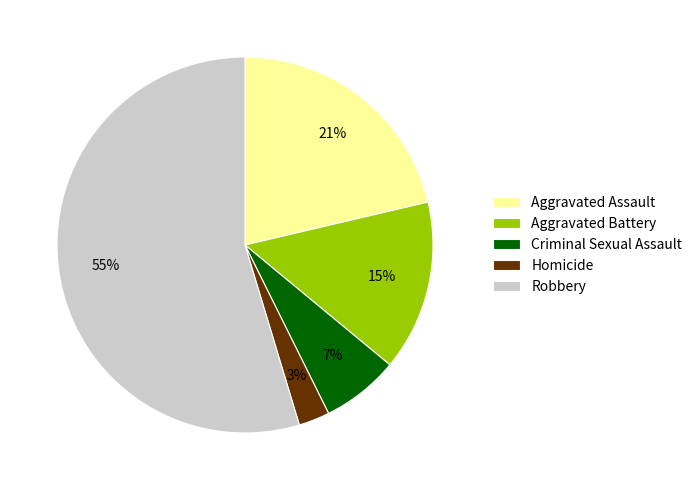

Between Criminal Sexual Assault and Aggravated Assault, which is larger?

Aggravated Assault